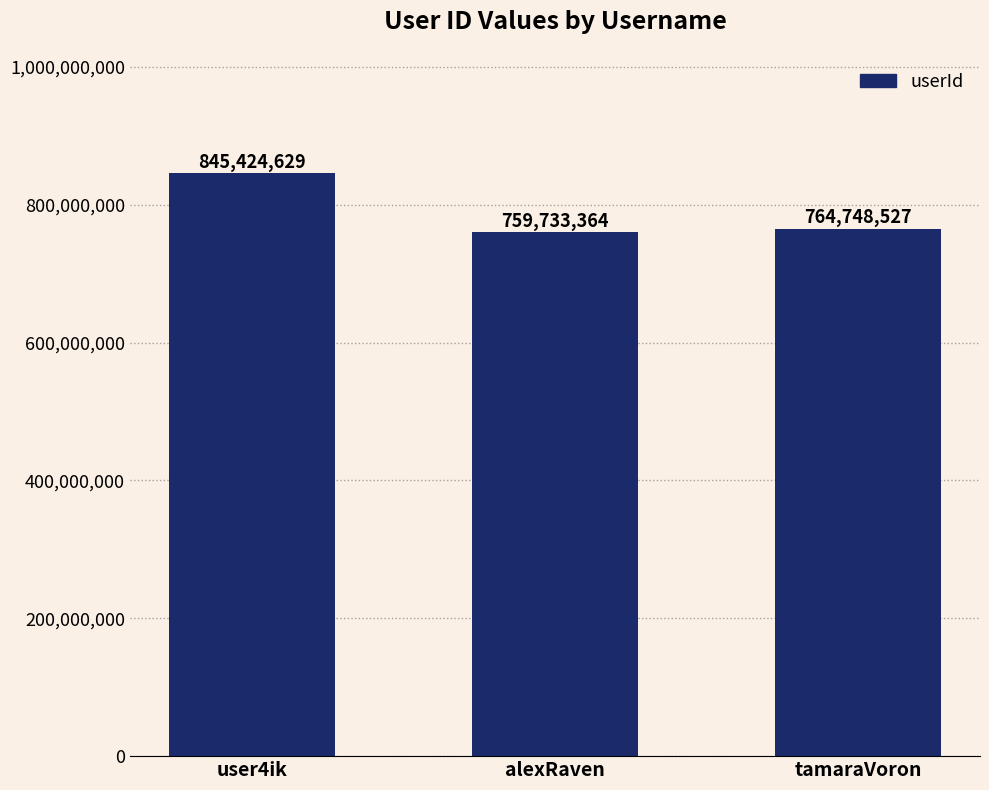

List the labels in order of value, largest first.

user4ik, tamaraVoron, alexRaven